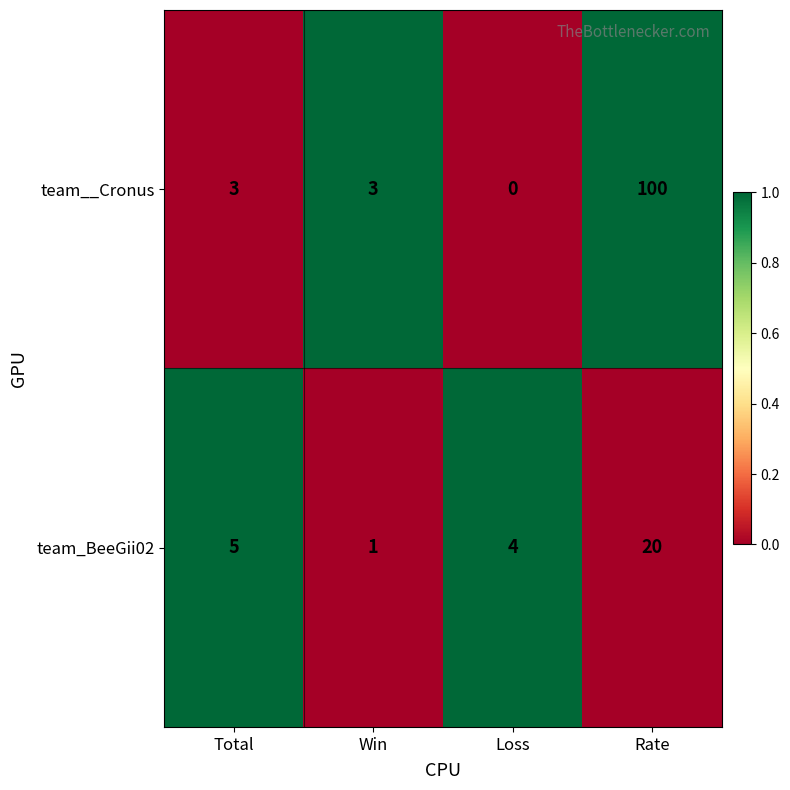

What is the approximate value of team__Cronus at Total?

3